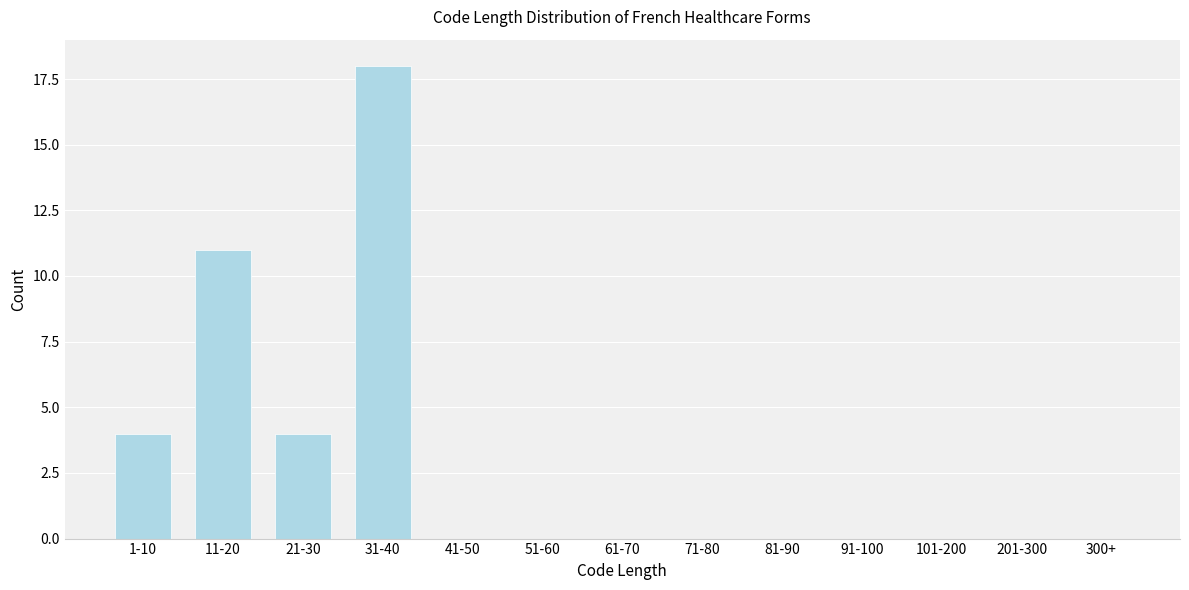

Reading left to right, extract all data points from this chart.

1-10=4	11-20=11	21-30=4	31-40=18	41-50=0	51-60=0	61-70=0	71-80=0	81-90=0	91-100=0	101-200=0	201-300=0	300+=0